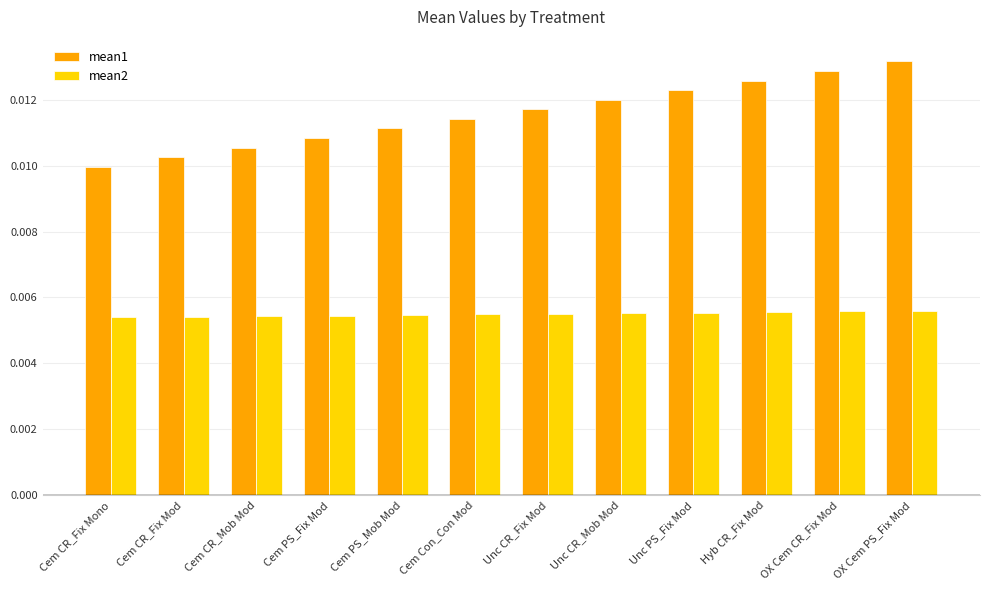

List the series in order of their peak value, highest first.

mean1, mean2